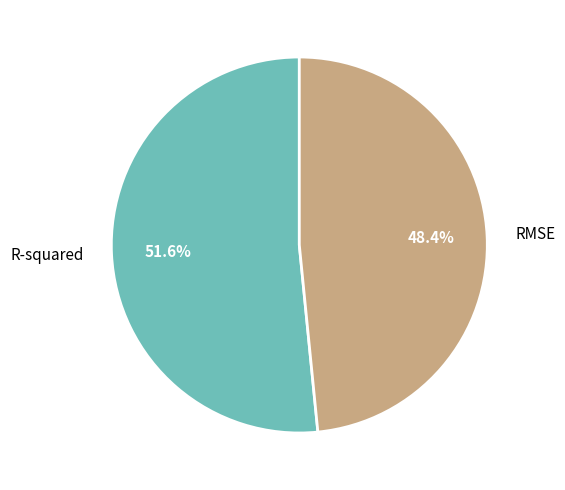

Rank the categories by value from lowest to highest.

RMSE, R-squared